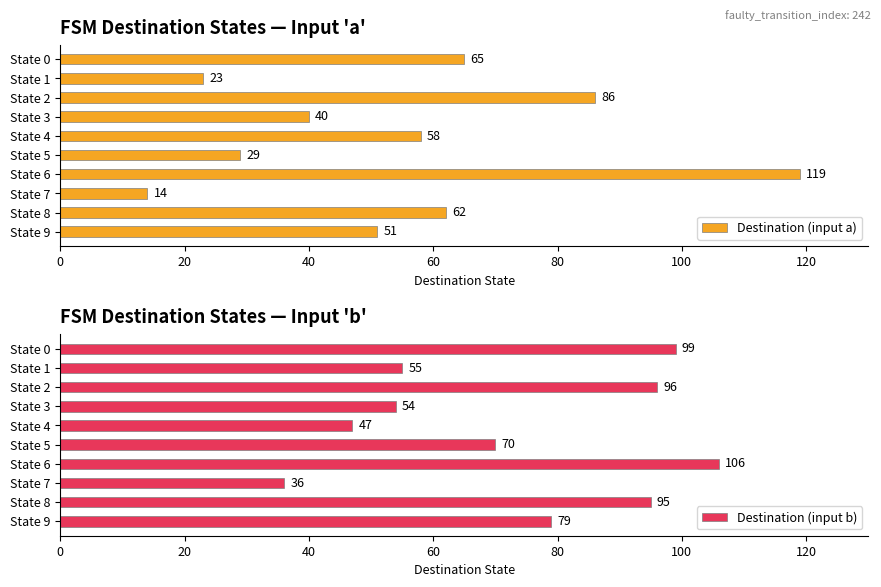

Is it true that Destination (input a) equals 5 at State 7?

False